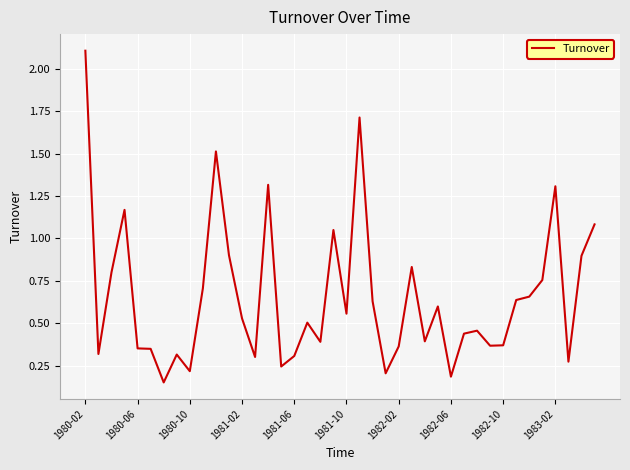

What is the maximum value shown in the chart?

2.1